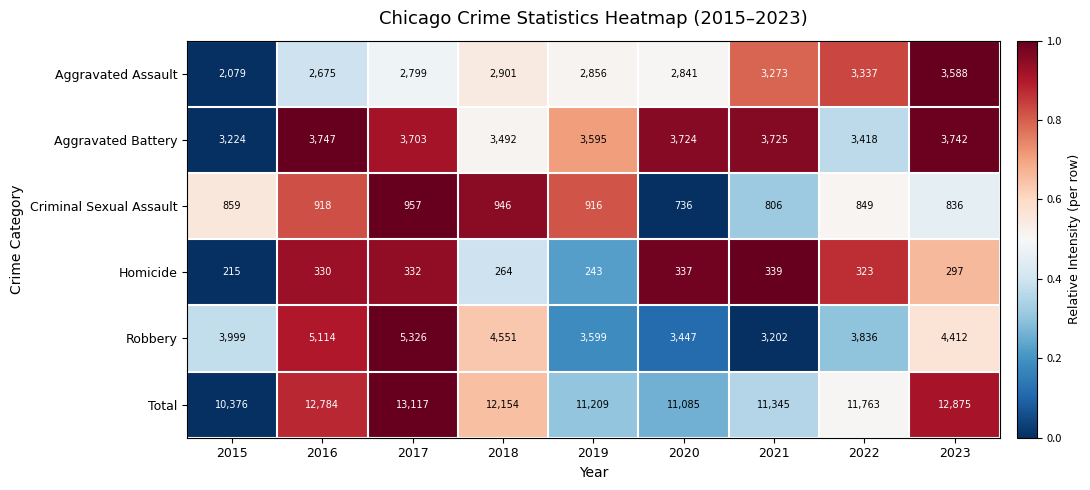

At which category does the chart reach its minimum across all series?

2015